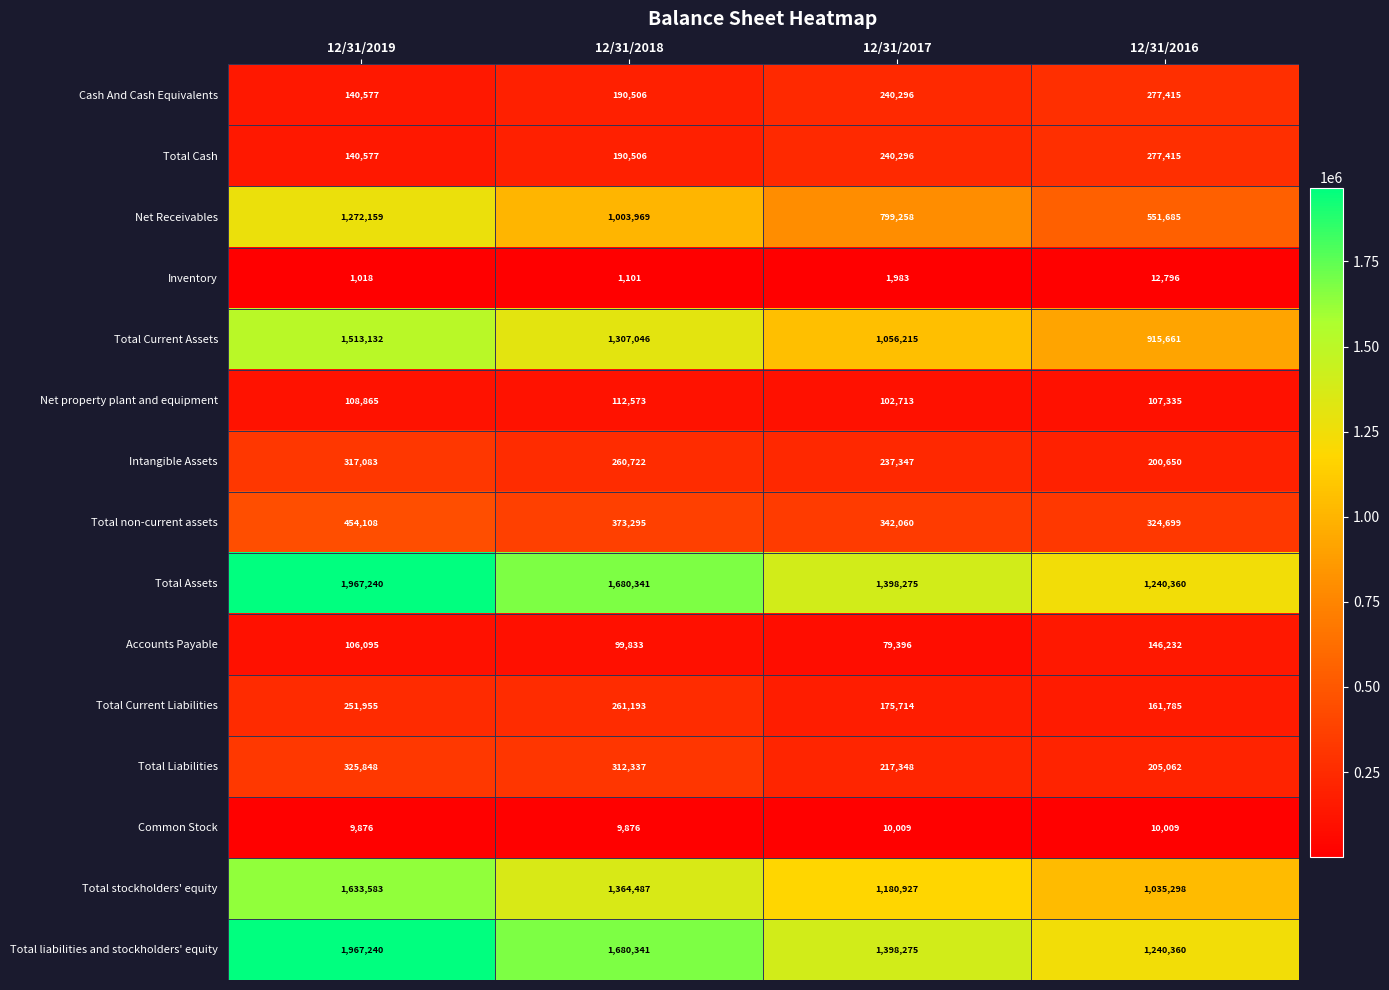

The Total Assets series shows 1680341 at 12/31/2018. True or false?

True